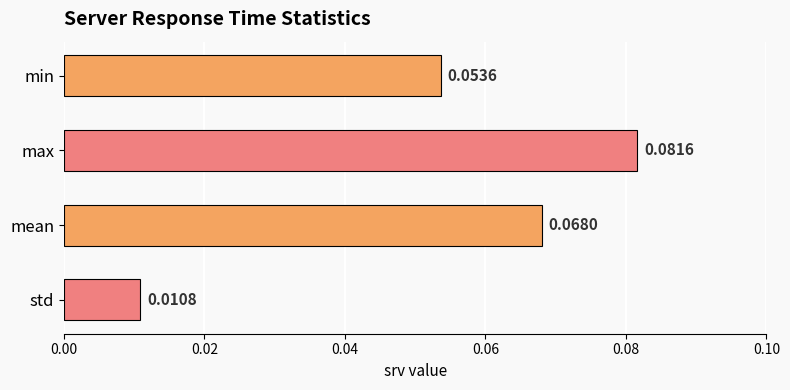

List the labels in order of value, largest first.

max, mean, min, std